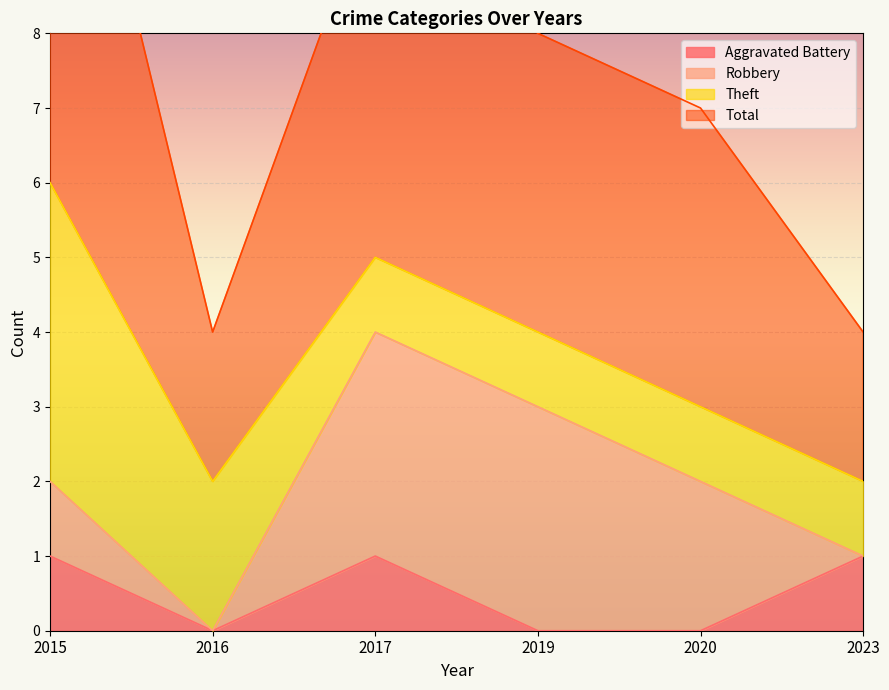

Is it true that Aggravated Battery equals 2 at 2017?

False